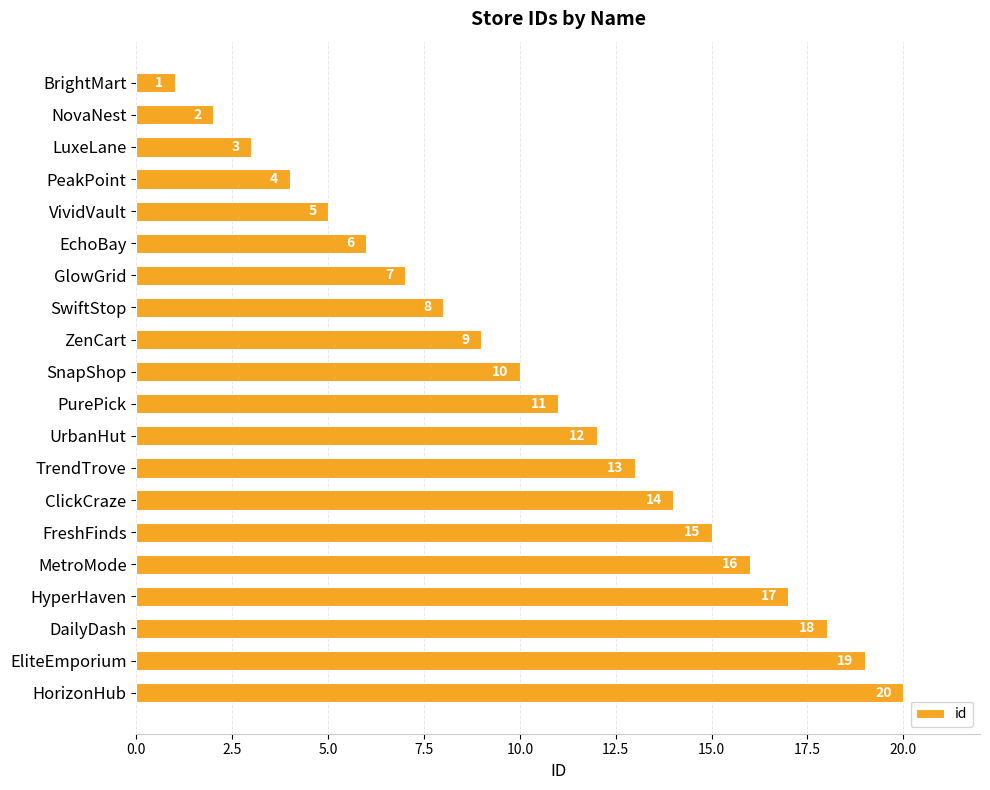

What is the sum of all values?

210